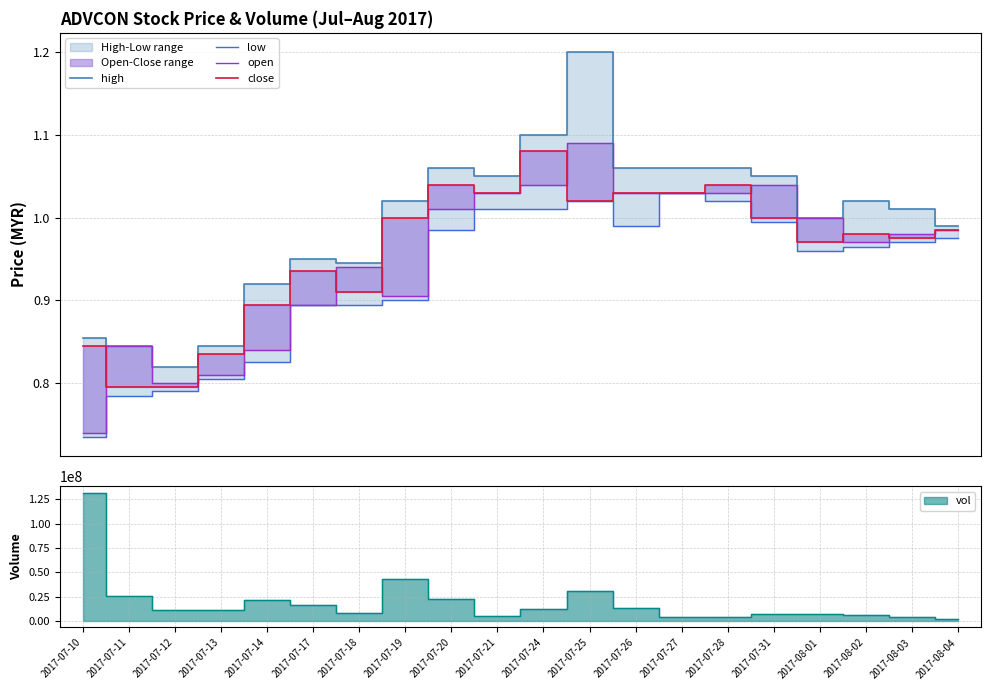

The high series shows 0.5 at 2017-07-12. True or false?

False